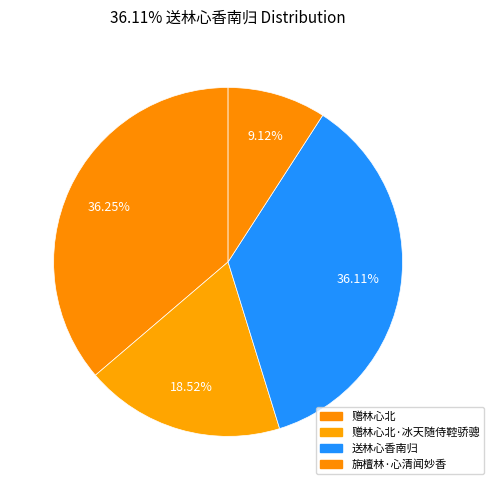

How many segments does this pie chart have?

4